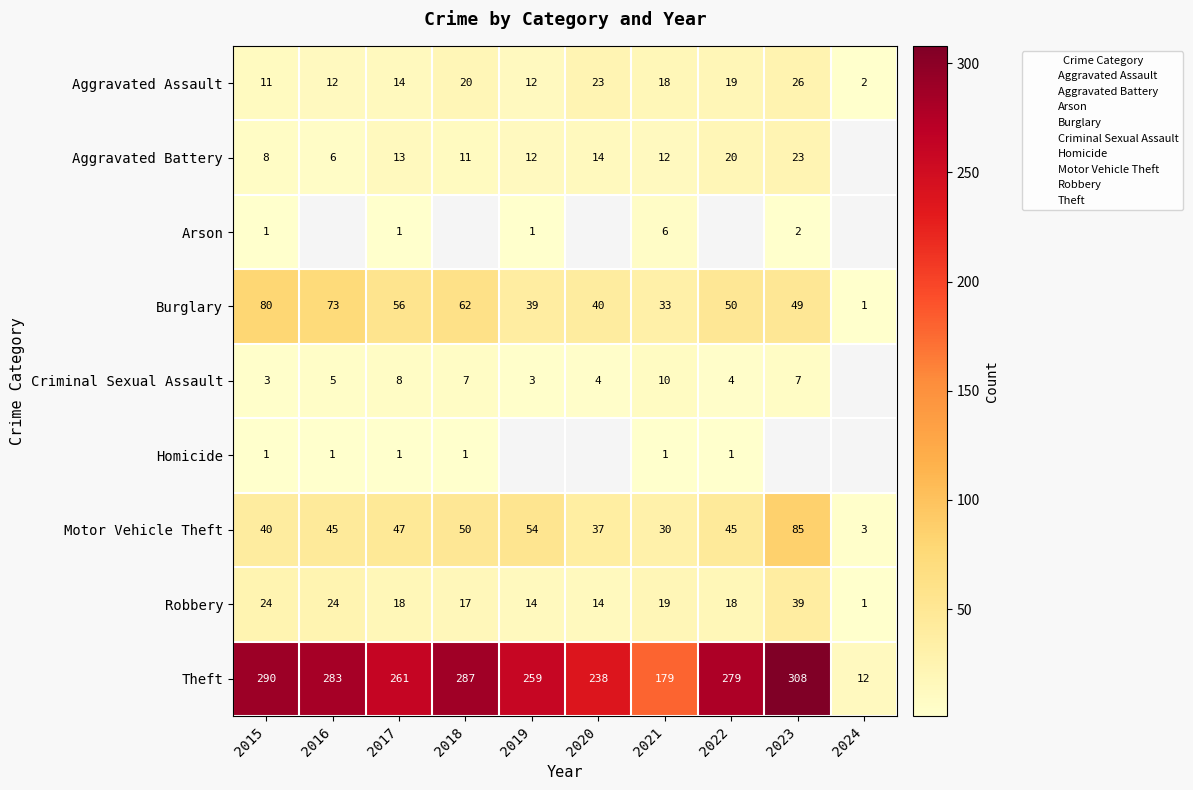

List the labels in order of Theft value, largest first.

2023, 2015, 2018, 2016, 2022, 2017, 2019, 2020, 2021, 2024